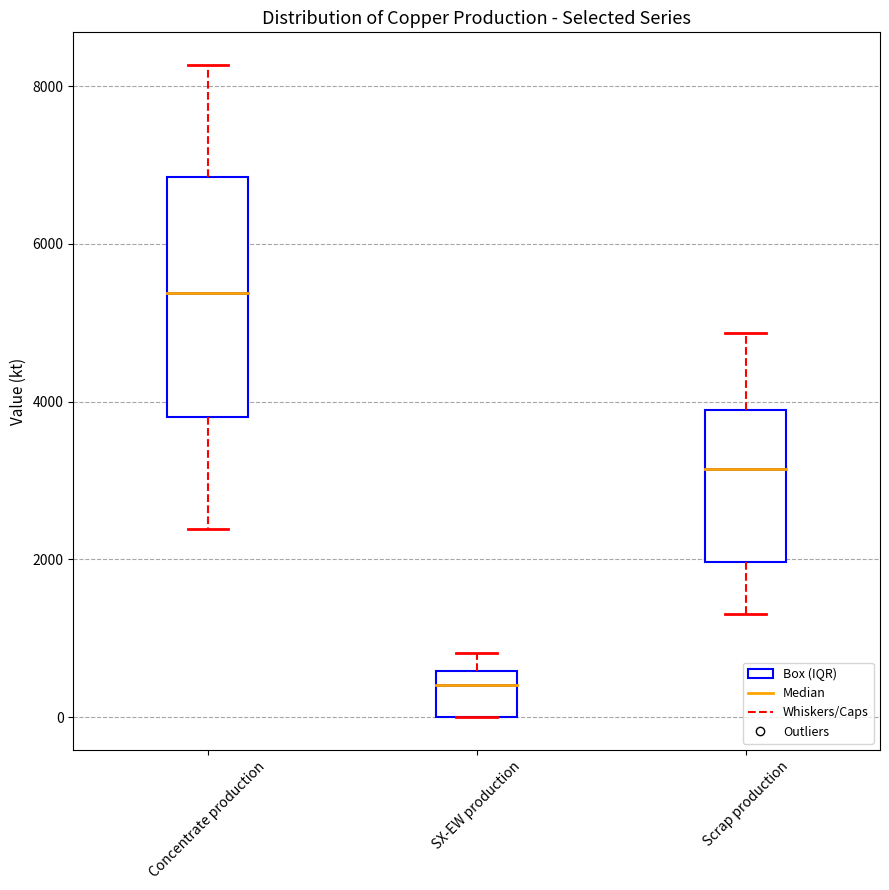

Where does the upper whisker of the box for SX-EW production end on the y-axis? The values are not printed on the chart, so give them approximately, as read against the axis.

800